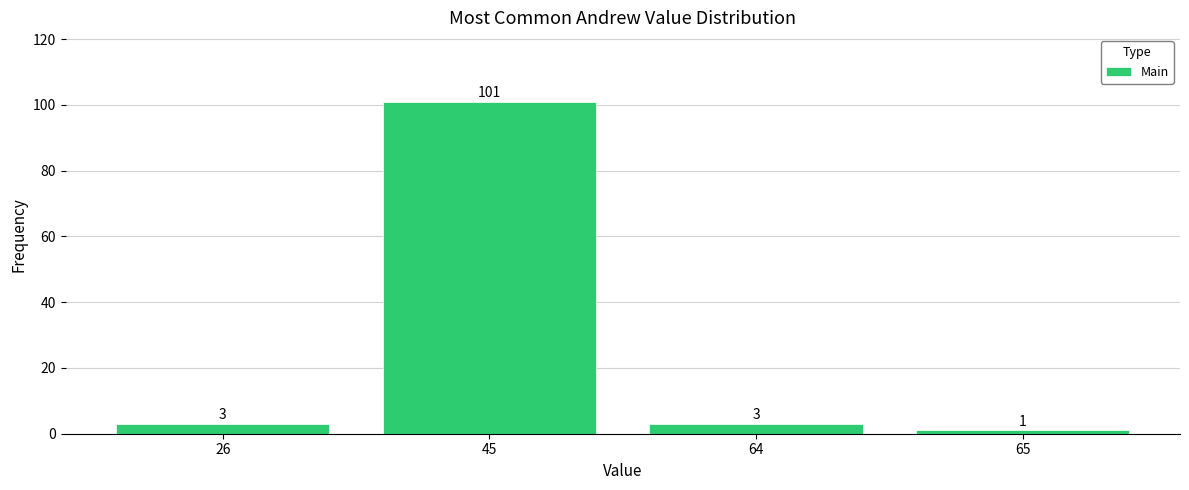

Reading left to right, transcribe all the data shown in this chart.

26=3	45=101	64=3	65=1